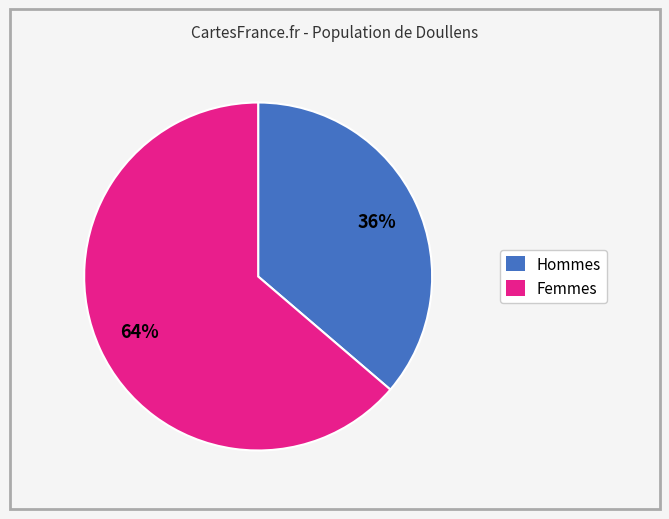

How many segments does this pie chart have?

2